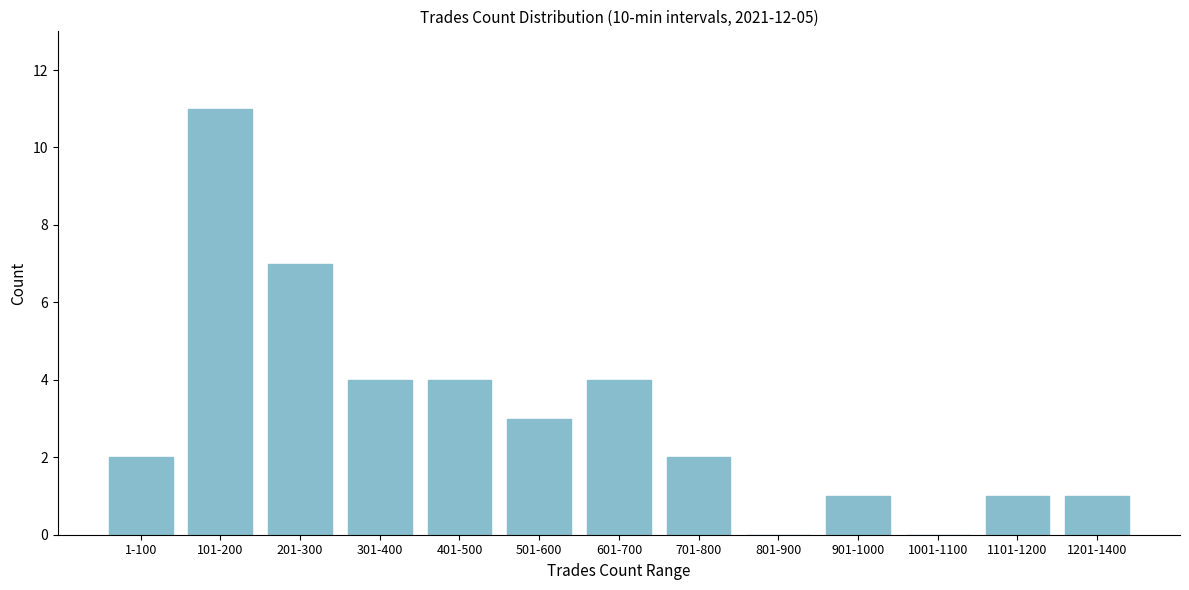

Reading left to right, what are all the values shown in this chart?

1-100=2	101-200=11	201-300=7	301-400=4	401-500=4	501-600=3	601-700=4	701-800=2	801-900=0	901-1000=1	1001-1100=0	1101-1200=1	1201-1400=1